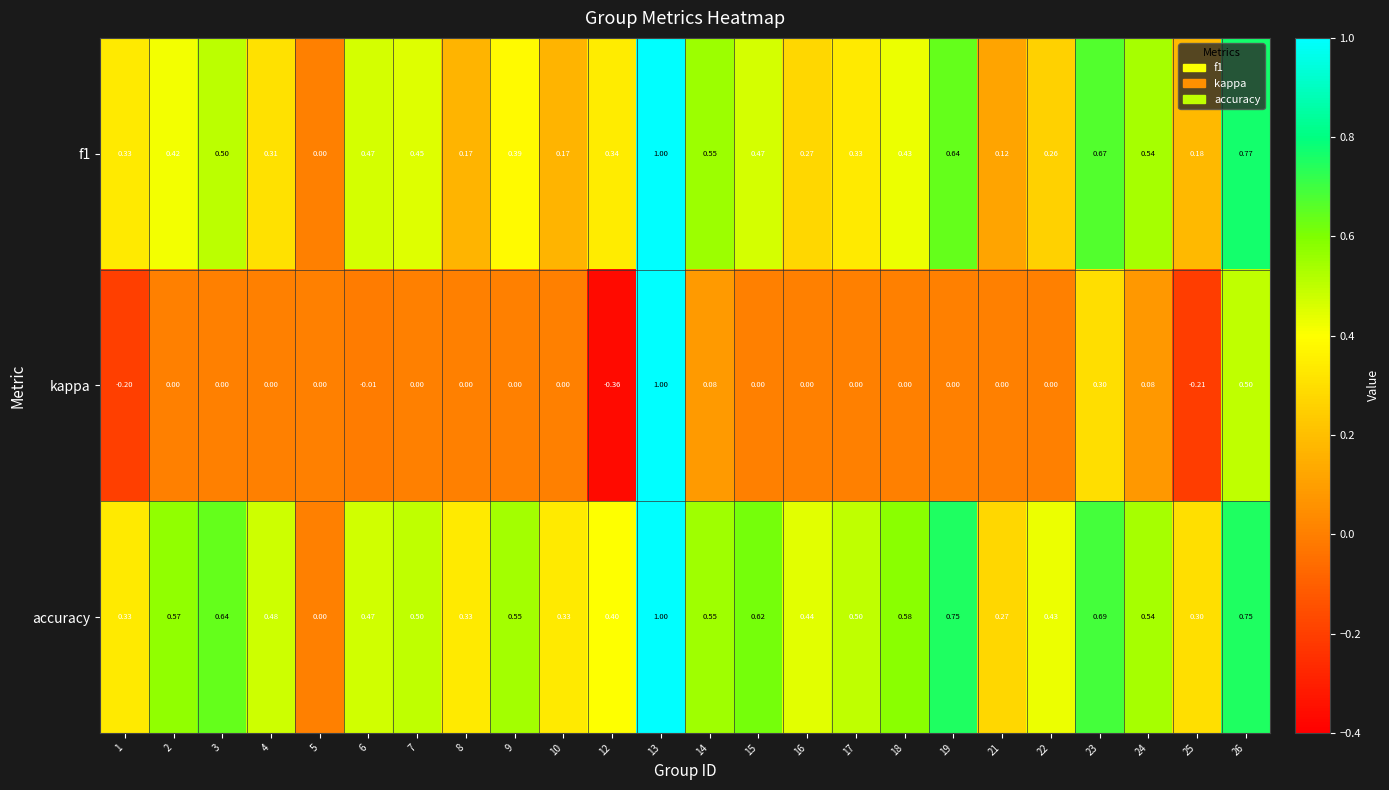

How many distinct data groups are displayed?

3